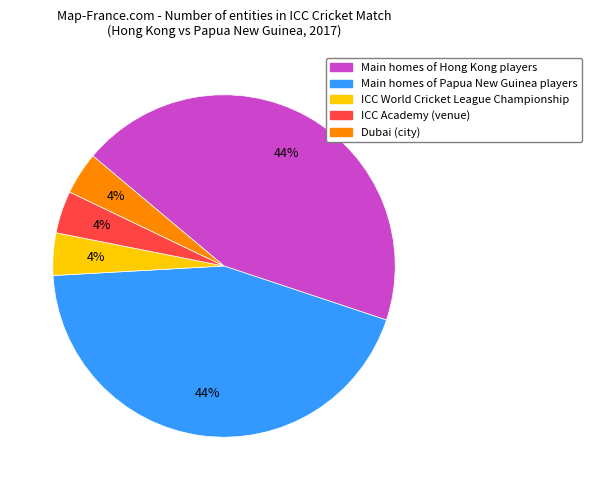

The ICC World Cricket League Championship slice represents 13% of the pie. True or false?

False